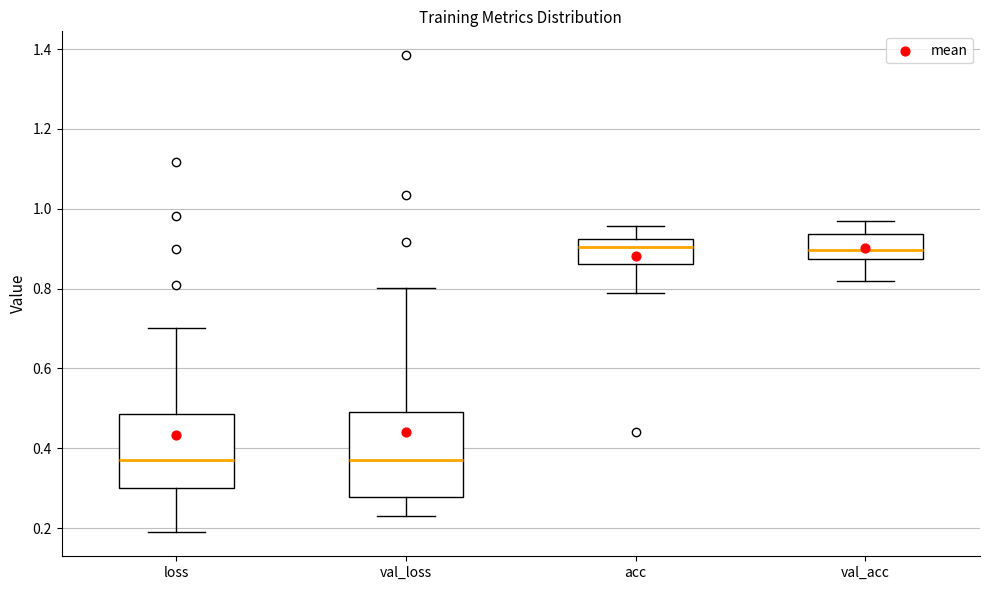

Where is the lower edge of the box for loss on the y-axis? The values are not printed on the chart, so give them approximately, as read against the axis.

0.30